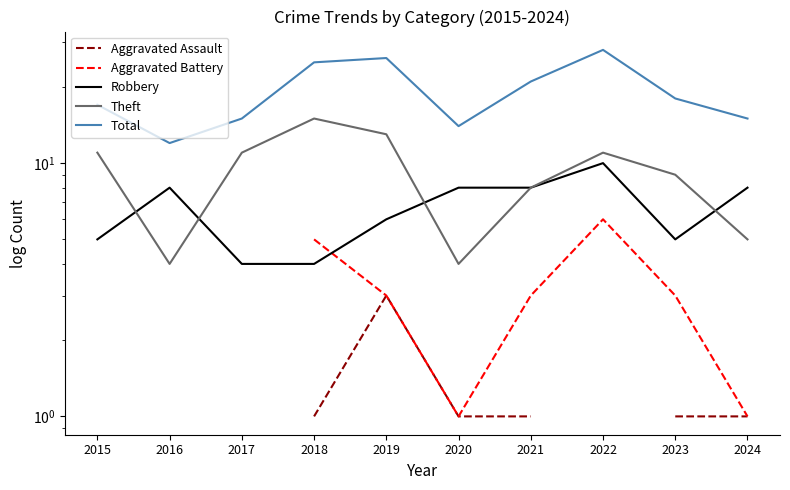

At which label is Theft closest to 9?

2023